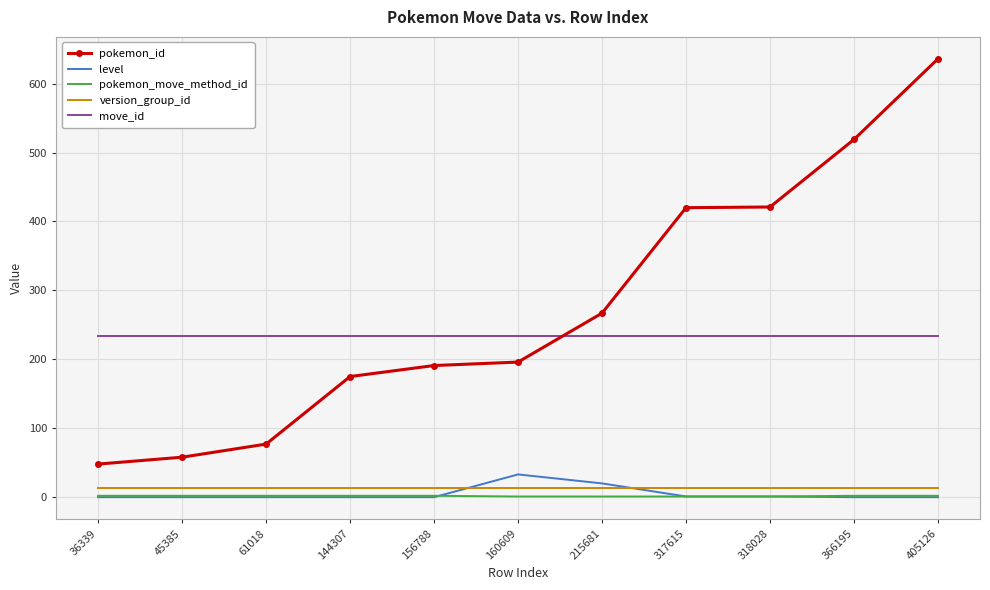

Which category has the highest value in the level series?

160609